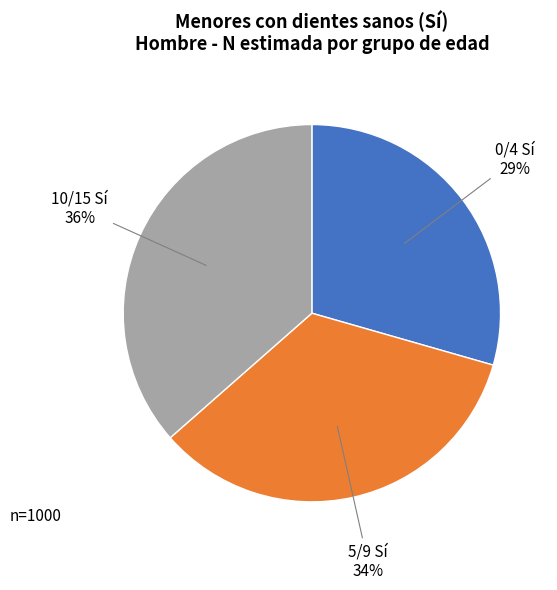

How many segments does this pie chart have?

3